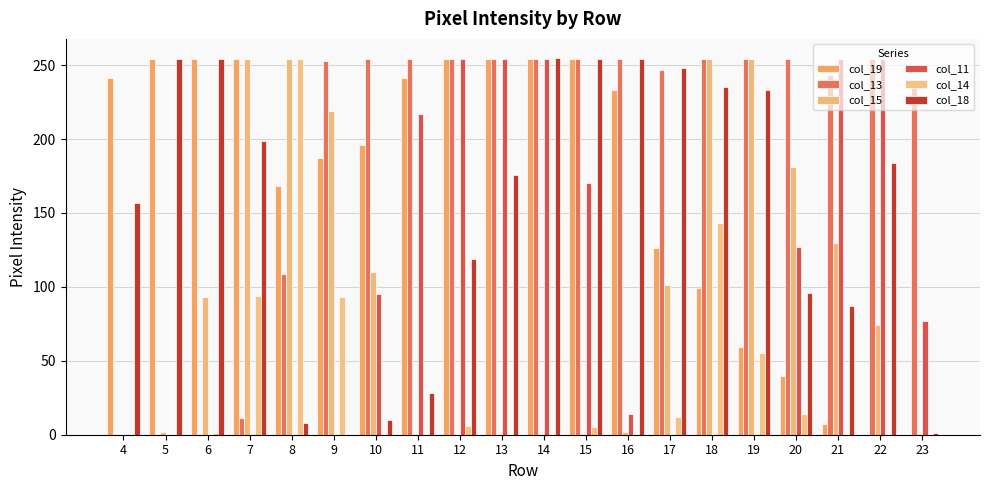

Rank the series by their maximum value, from lowest to highest.

col_19, col_13, col_15, col_11, col_14, col_18